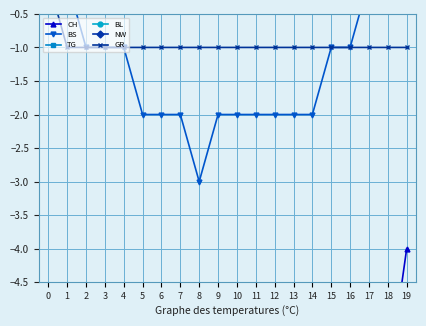

How many distinct data groups are displayed?

6